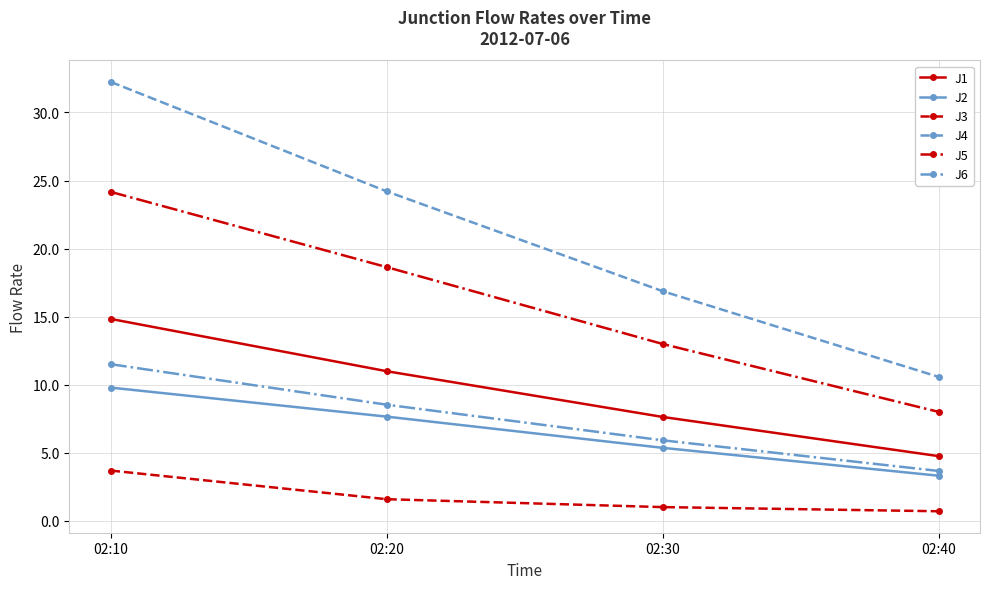

True or false: J1 and J6 cross at least once.

False